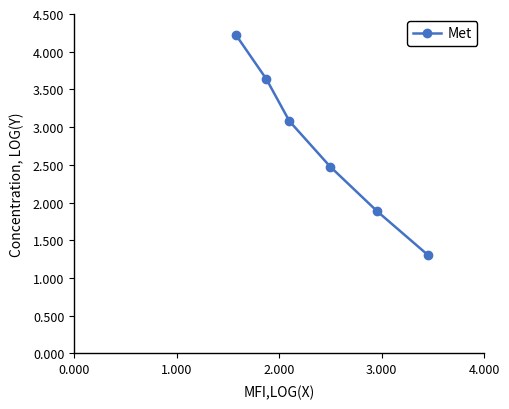

What is the value of the 2nd point from the left?

3.6